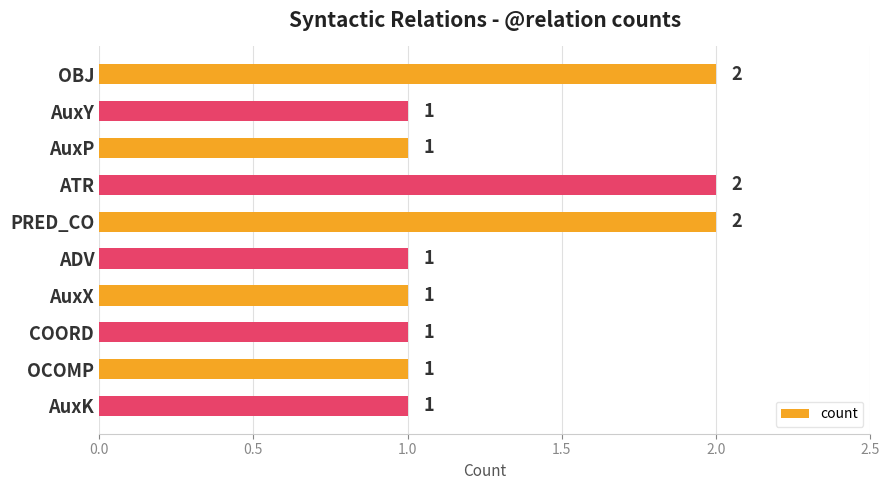

What is the smallest value displayed?

1